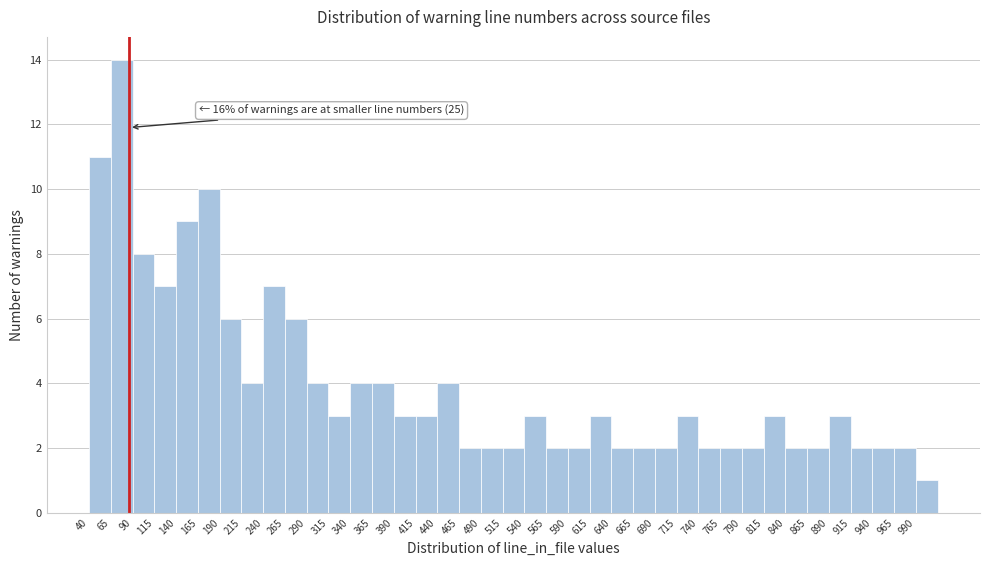

Over which range of the x-axis is the bar tallest?

65 to 90